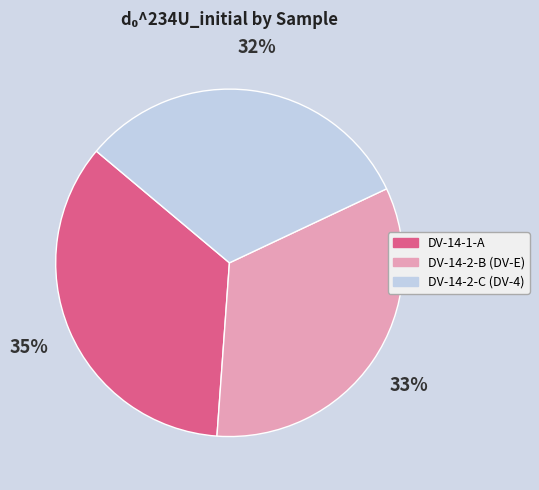

To the nearest percent, what is the difference between the largest and smallest slice percentages?

3%